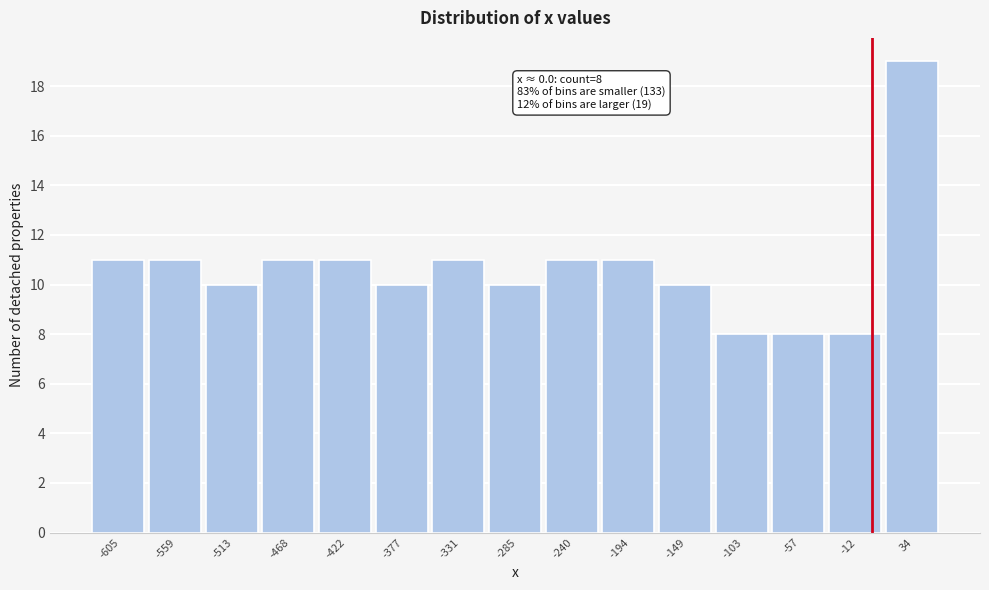

Over which range of the x-axis is the bar tallest?

10 to 55